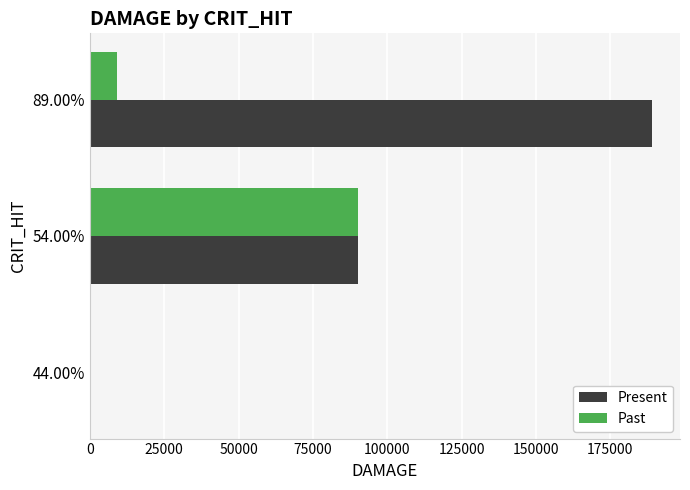

Which series has the largest total across all categories?

Present